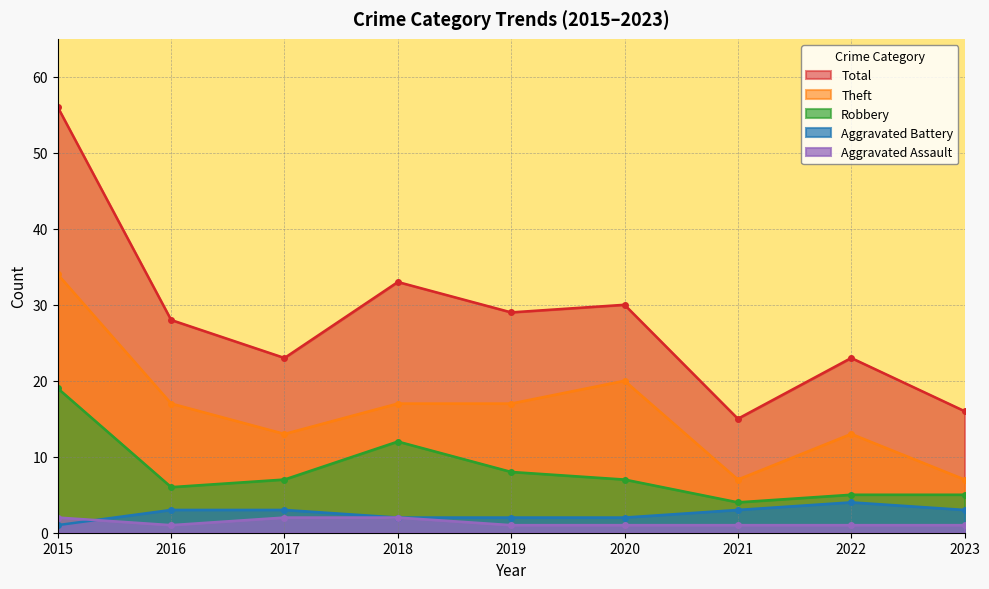

Which category has the highest value across all series?

2015